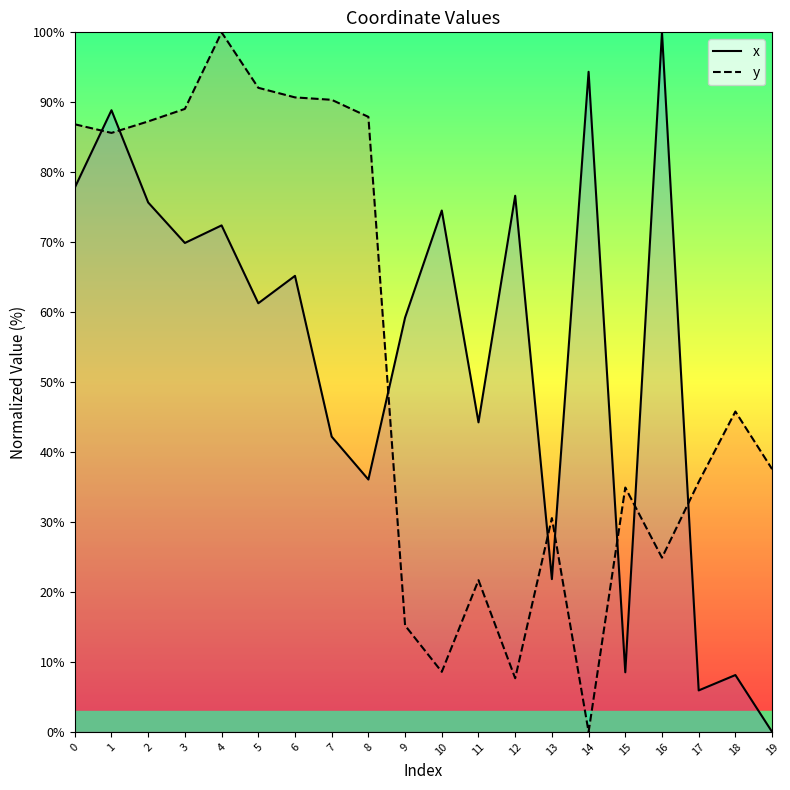

At which category is the sum across all series the highest?

1